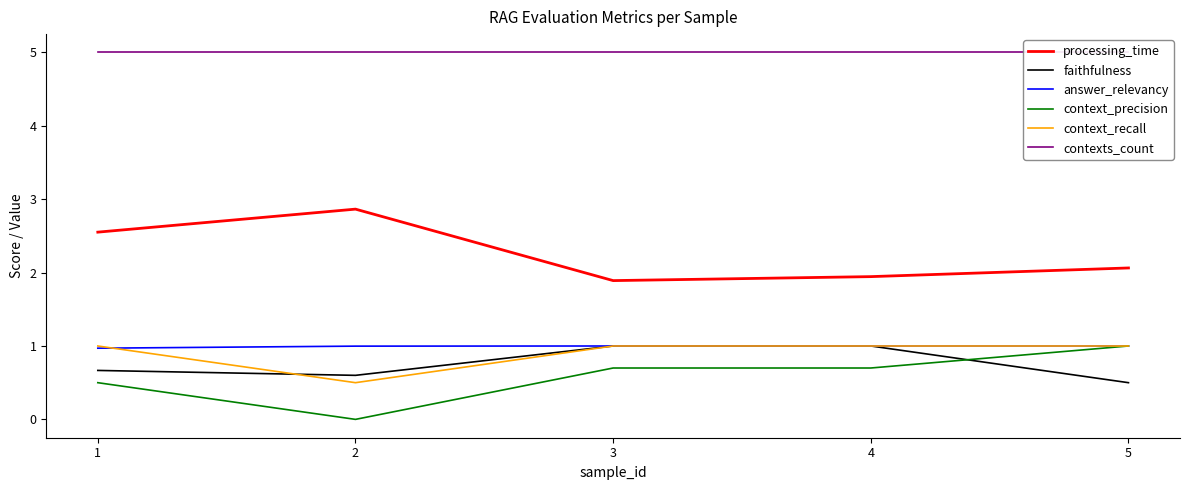

True or false: processing_time and answer_relevancy intersect in this chart.

False